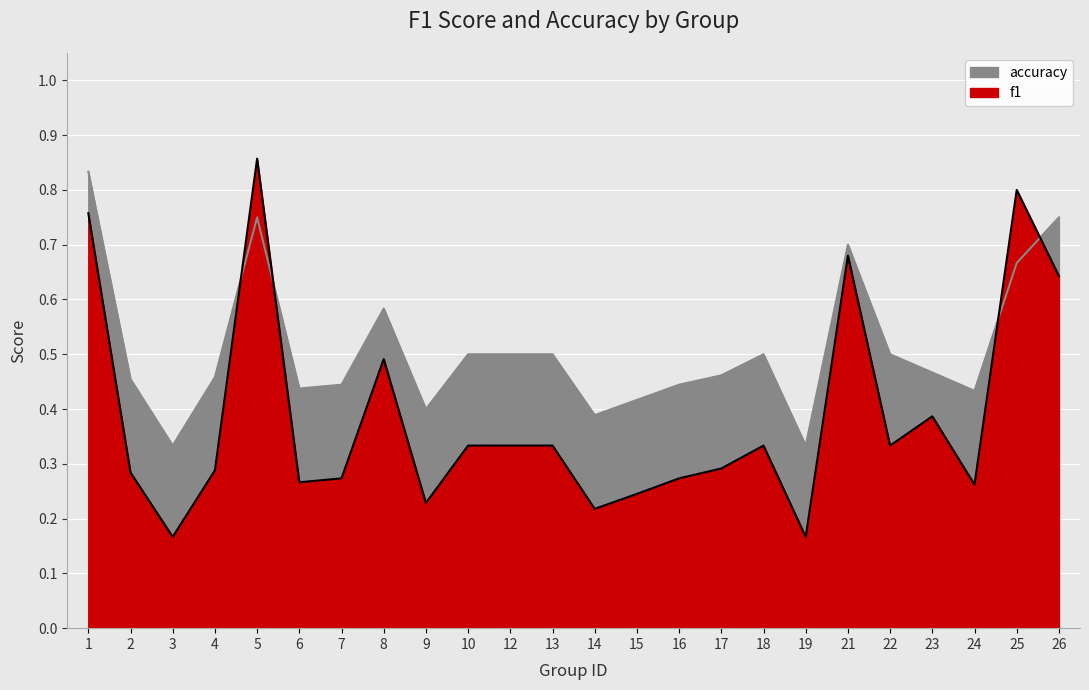

What is the difference between the maximum and second lowest values in the accuracy series?

0.5